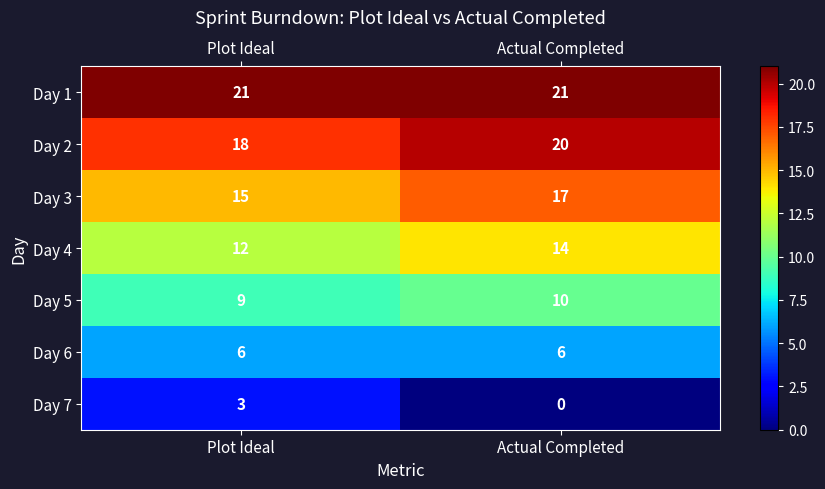

At Actual Completed, list the series in order from largest to smallest.

Day 1, Day 2, Day 3, Day 4, Day 5, Day 6, Day 7